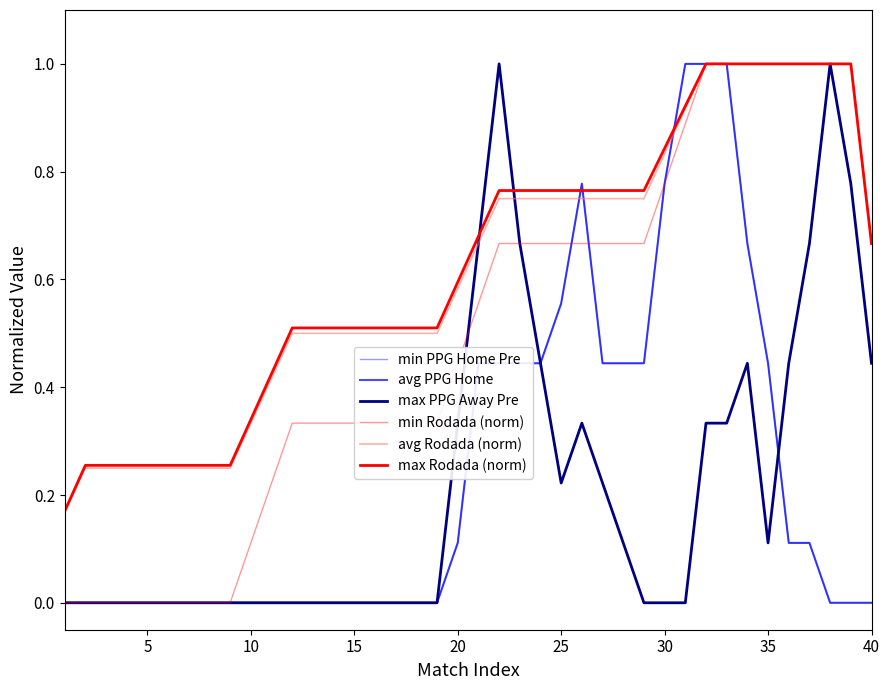

Which series has the widest spread of values?

min PPG Home Pre